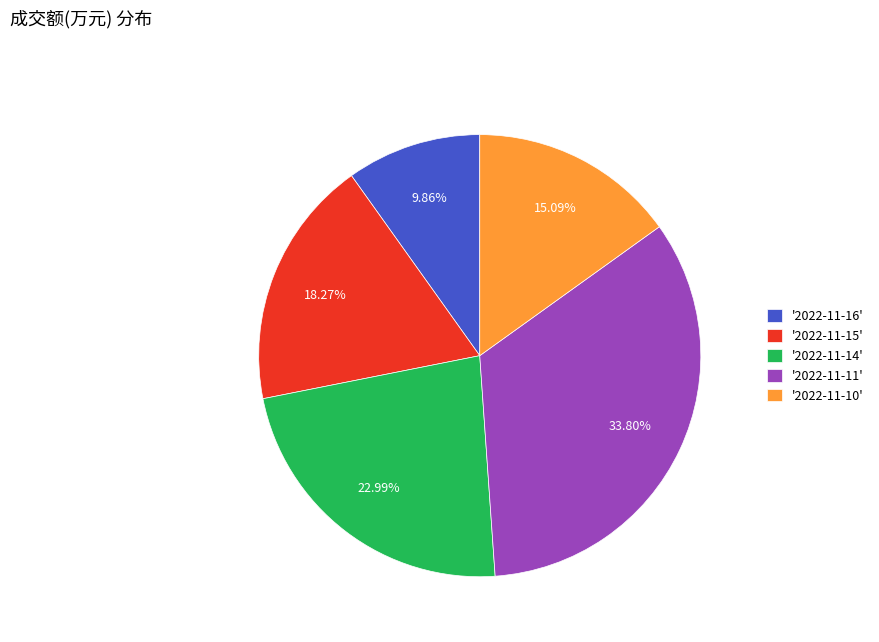

Which category has the smallest portion of the pie?

'2022-11-16'